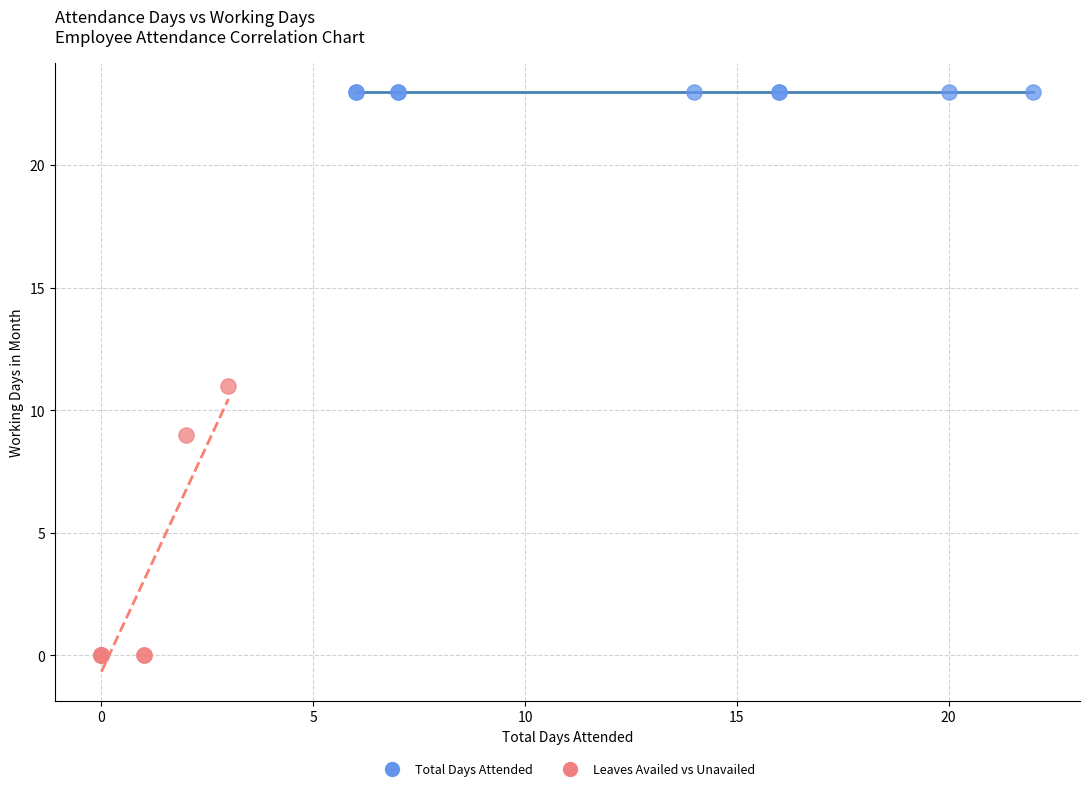

What are all the series names shown in the legend?

Total Days Attended, Leaves Availed vs Unavailed